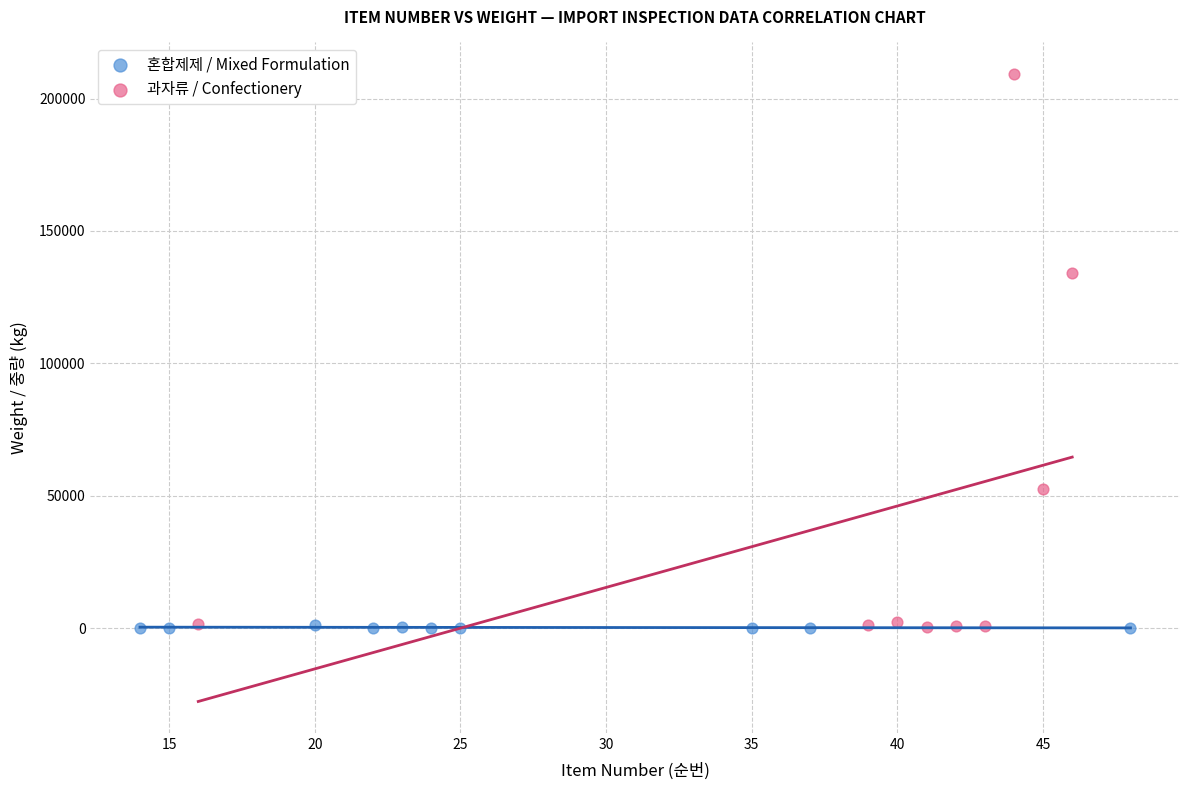

Which series has the largest Y range (max minus min)?

과자류 / Confectionery